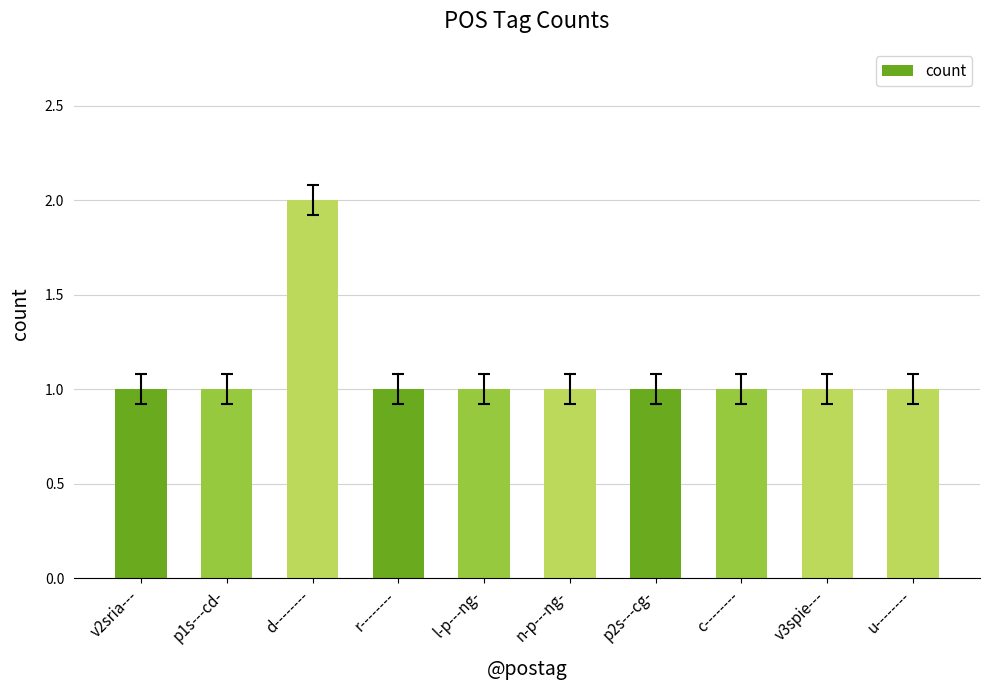

What is the ratio of the value at r-------- to the value at u--------?

1.0